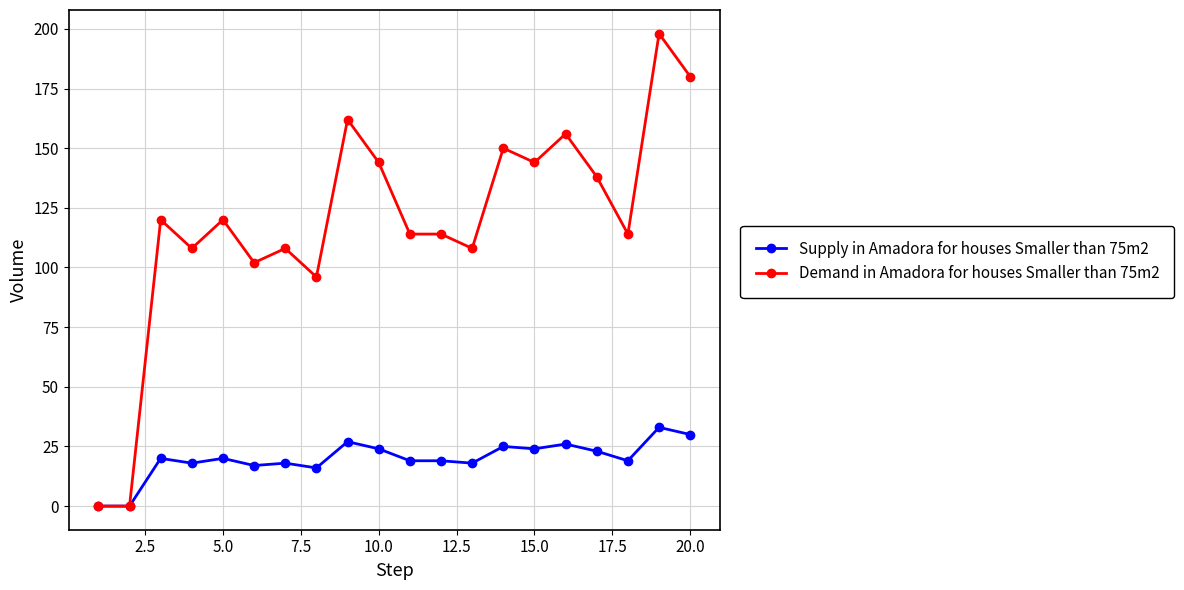

What is the difference between the second highest and minimum values in the Supply in Amadora for houses Smaller than 75m2 series?

30